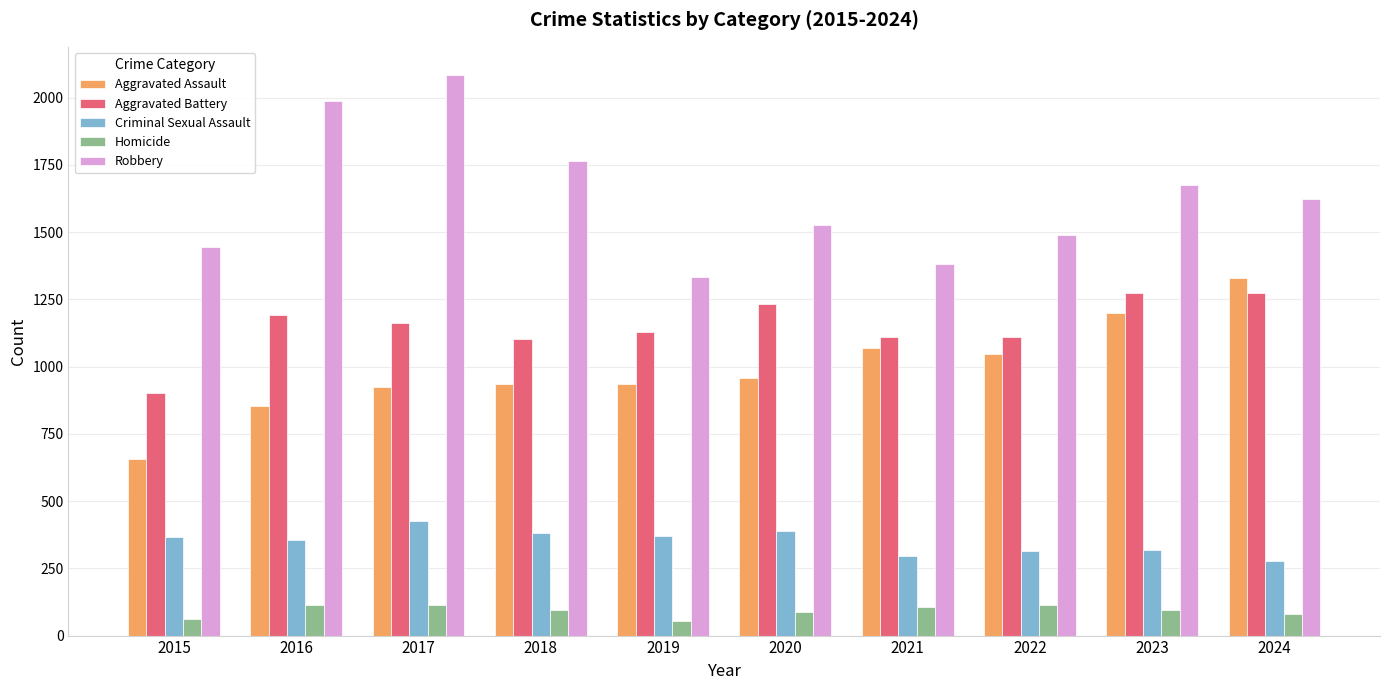

How many bars are there in each group?

5